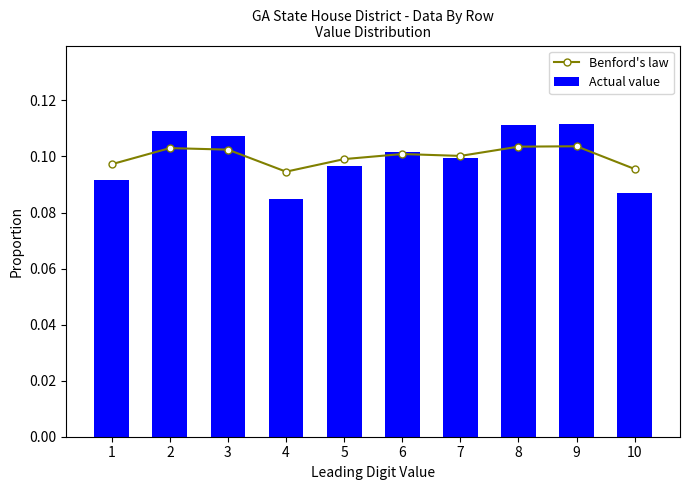

Reading right to left, extract all data points from this chart.

Benford's law: 10=0.1	9=0.1	8=0.1	7=0.1	6=0.1	5=0.1	4=0.1	3=0.1	2=0.1	1=0.1
Actual value: 10=0.1	9=0.1	8=0.1	7=0.1	6=0.1	5=0.1	4=0.1	3=0.1	2=0.1	1=0.1